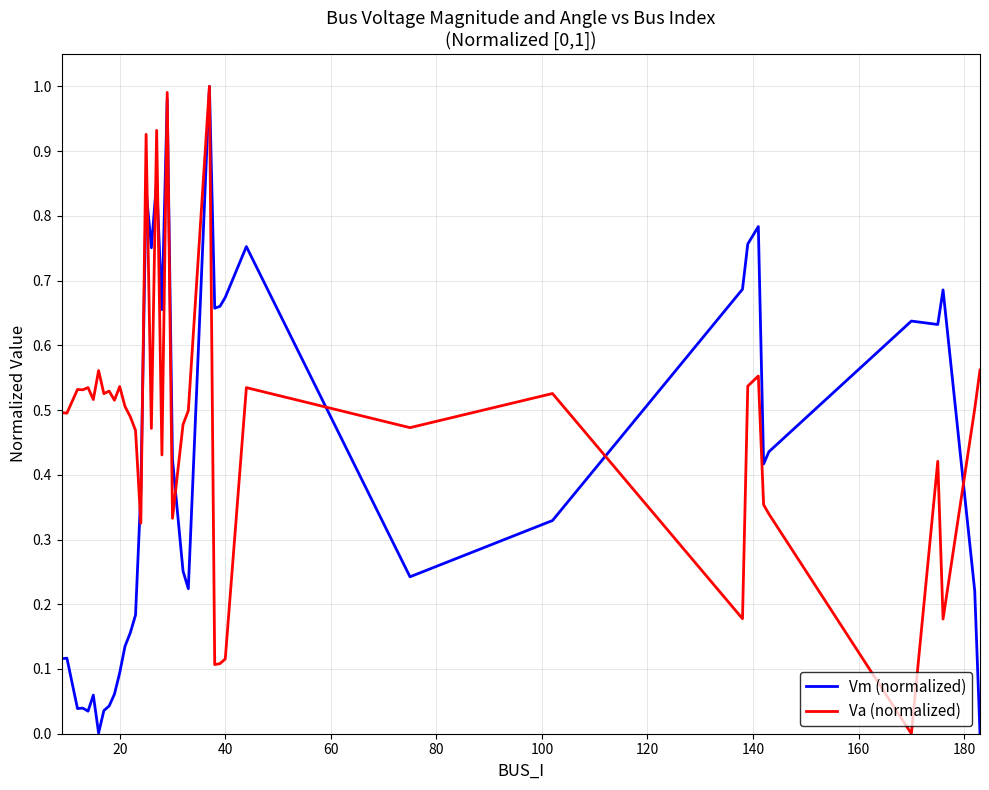

How many lines are shown in the chart?

2